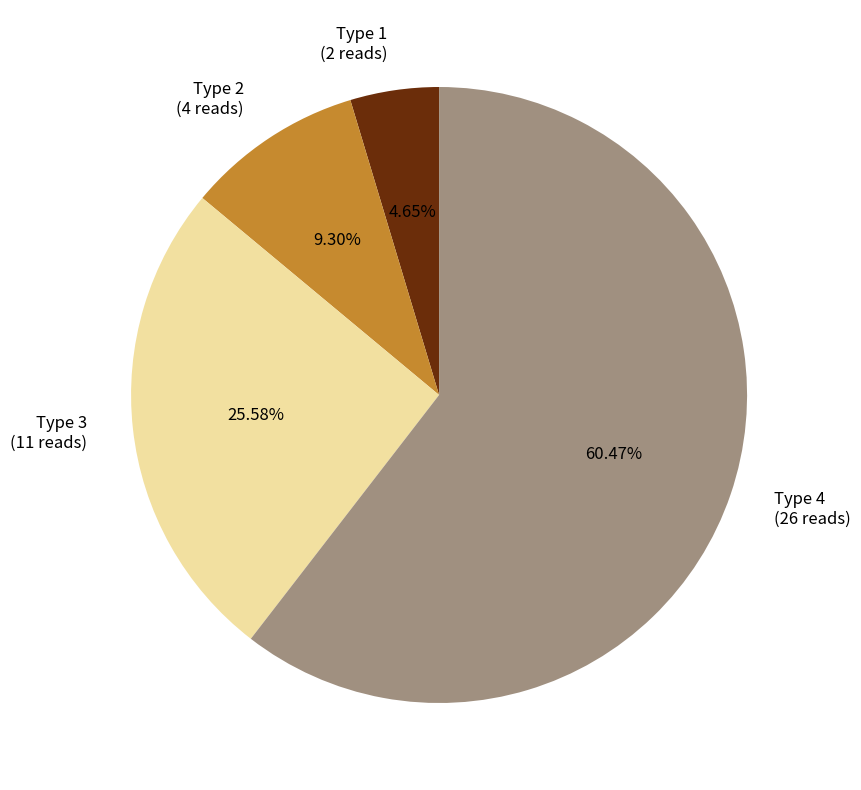

Which slice is the smallest?

Type 1 (2 reads)